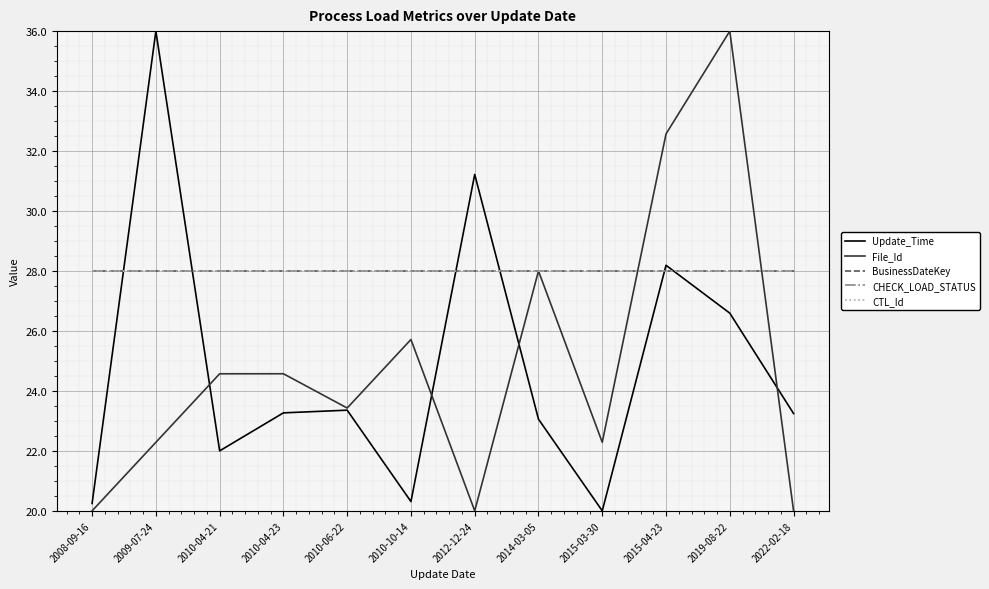

Is this an area chart (filled region under the line)?

No